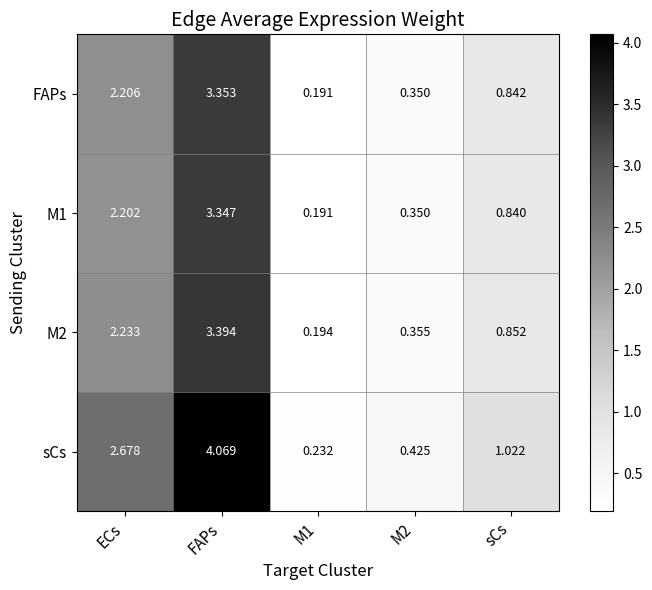

What is the total value across all series at FAPs?

14.2